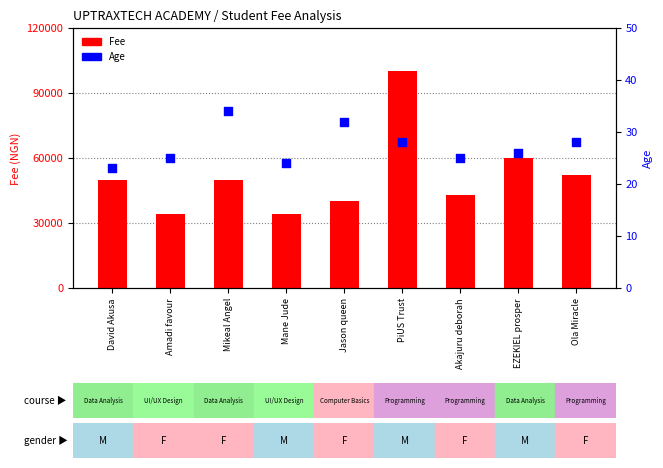

What is the total value across all series at Mikeal Angel?

50034